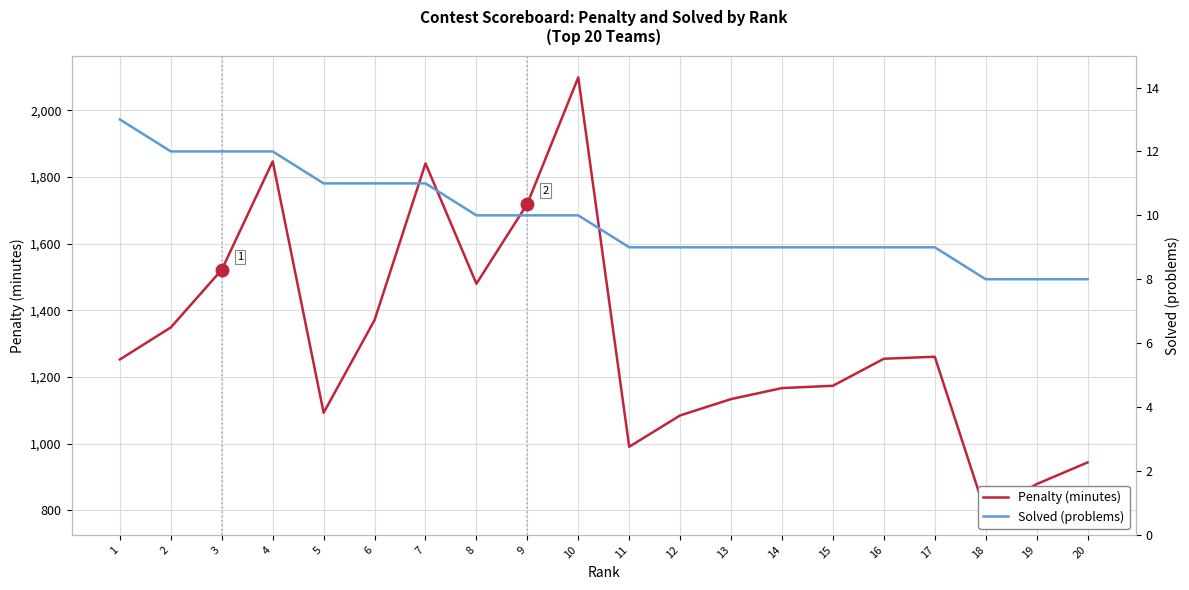

Where is Penalty (minutes) nearest to the value 1445?

8